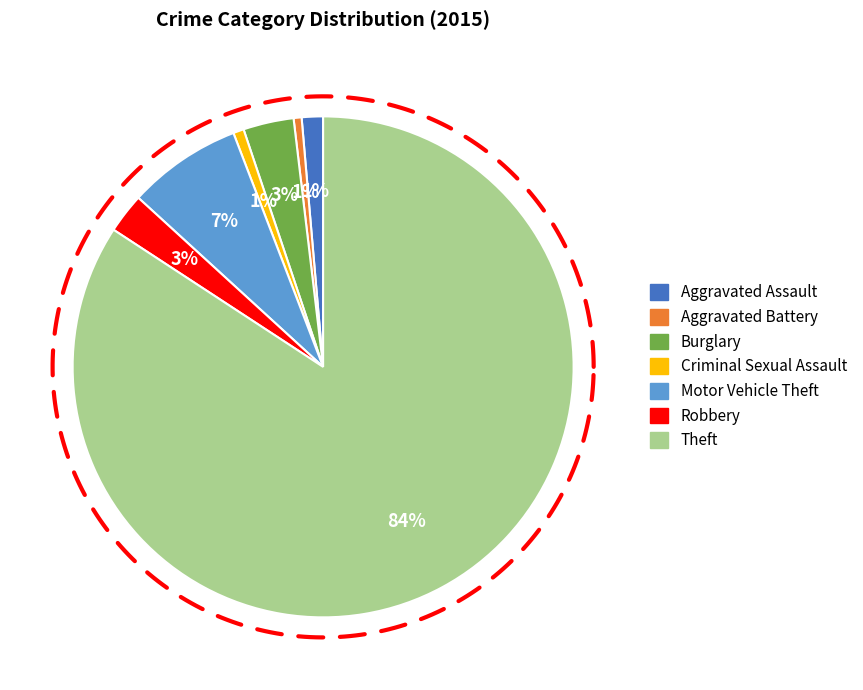

To the nearest percent, what percentage of the pie is Motor Vehicle Theft?

7%